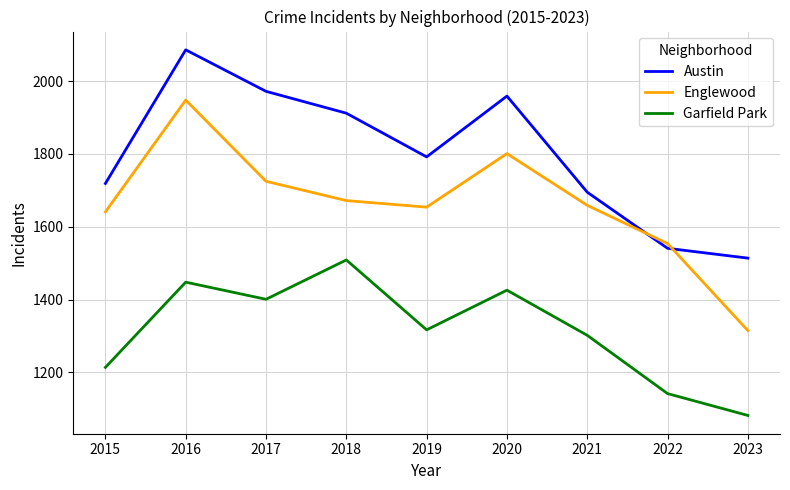

Read the Austin value at 2019, to the nearest 100.

1800